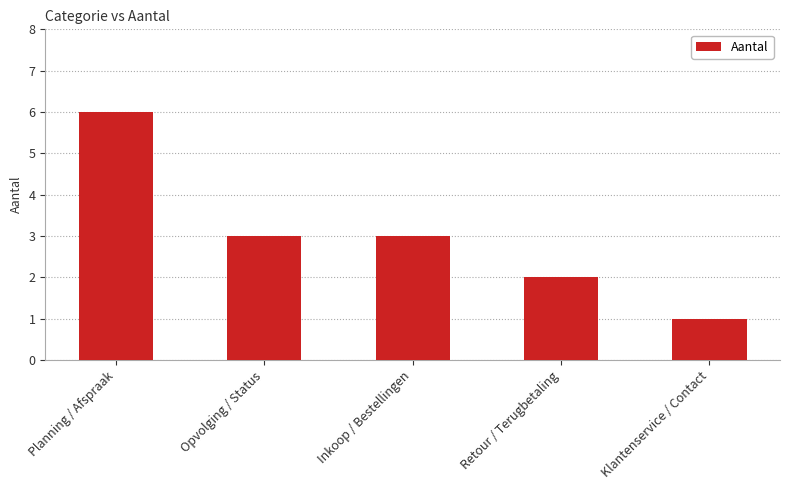

How many data points are less than 3?

2